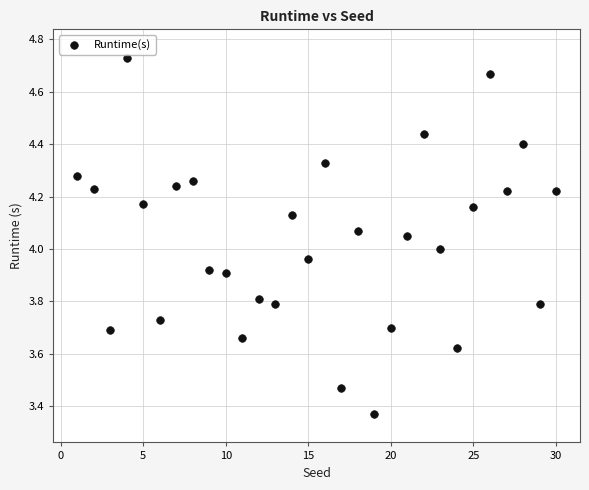

What is the range of X values (max minus min)?

29.0